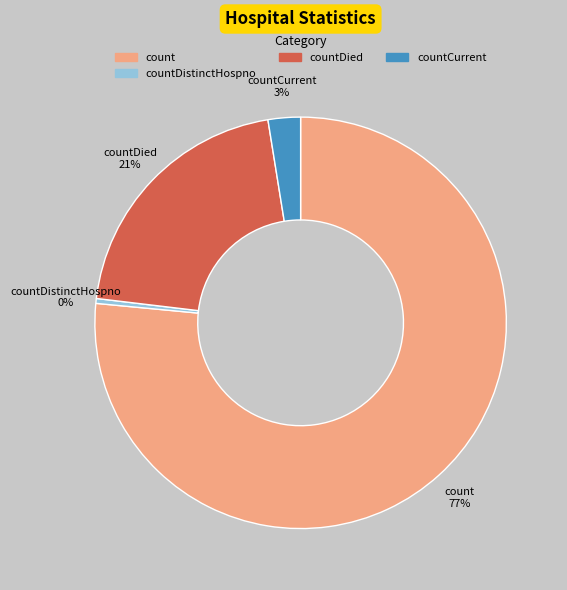

To the nearest percent, what is the average slice percentage?

25%